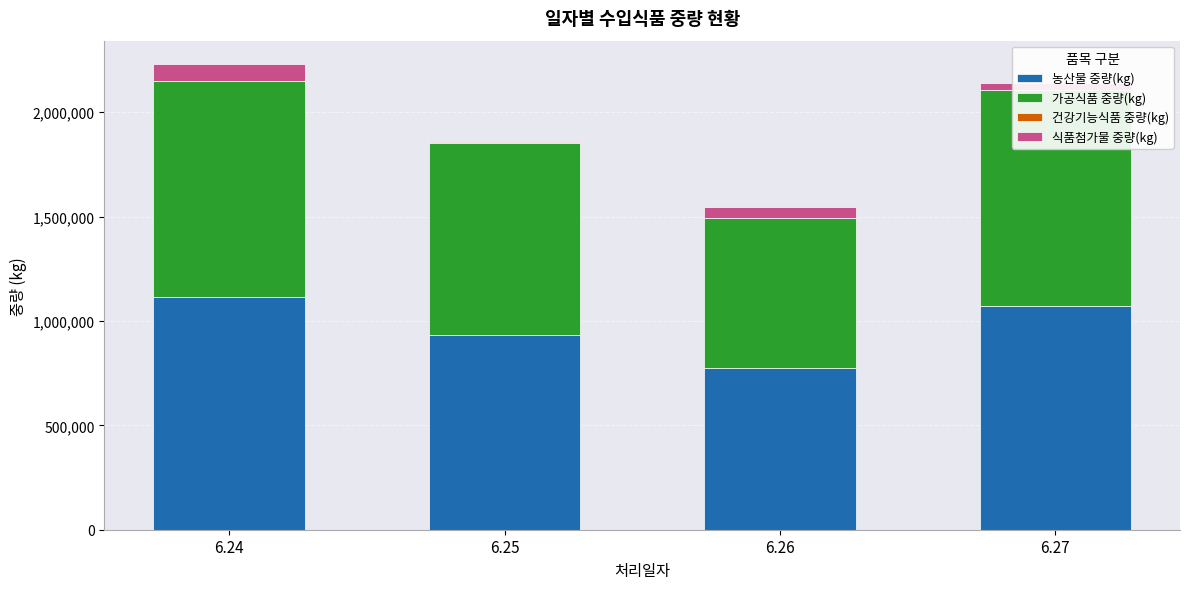

Rank the series by their maximum value, from lowest to highest.

건강기능식품 중량(kg), 식품첨가물 중량(kg), 가공식품 중량(kg), 농산물 중량(kg)